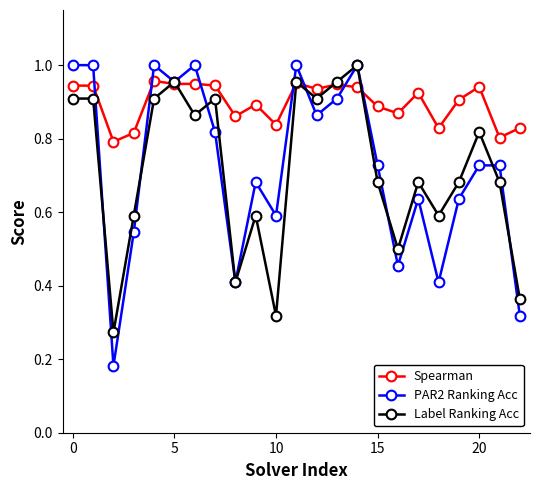

At how many categories does at least one series exceed 0?

23